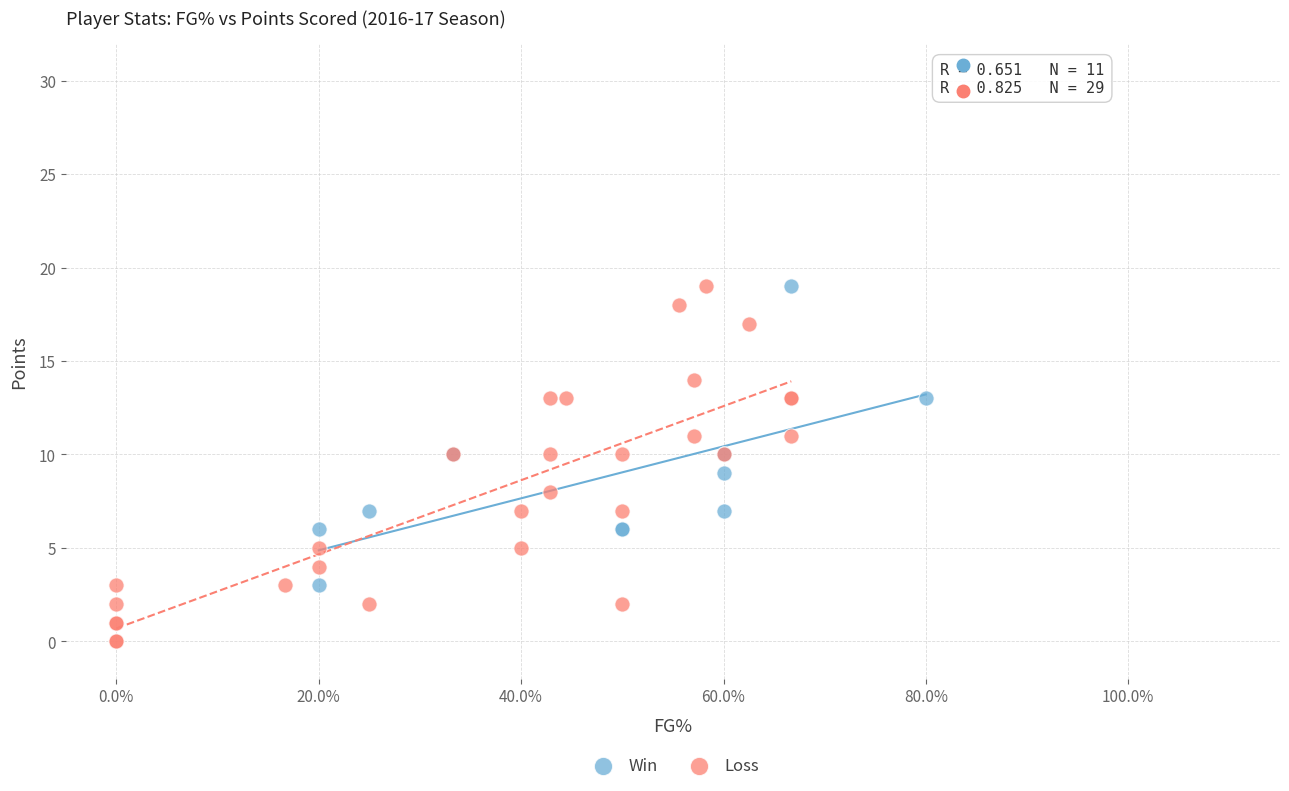

Which series has the largest Y range (max minus min)?

Loss